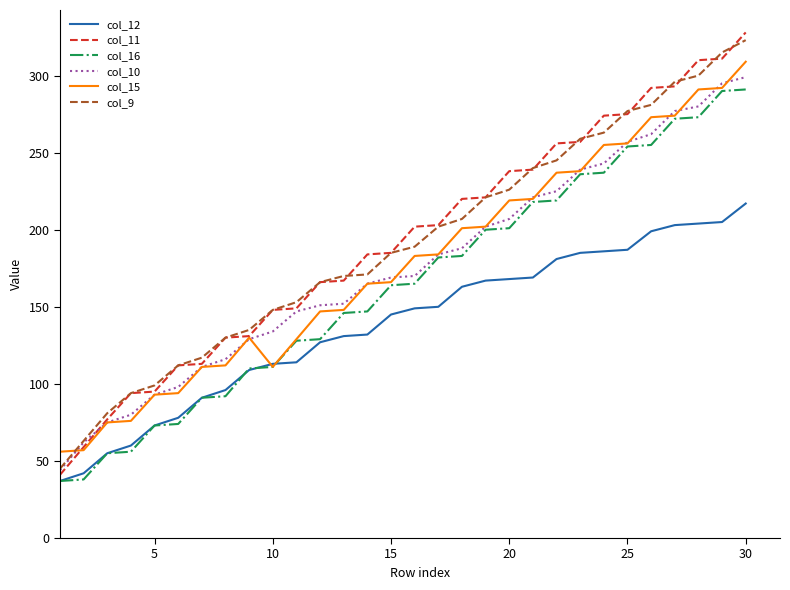

What is the difference between the maximum and second lowest values in the col_12 series?

175